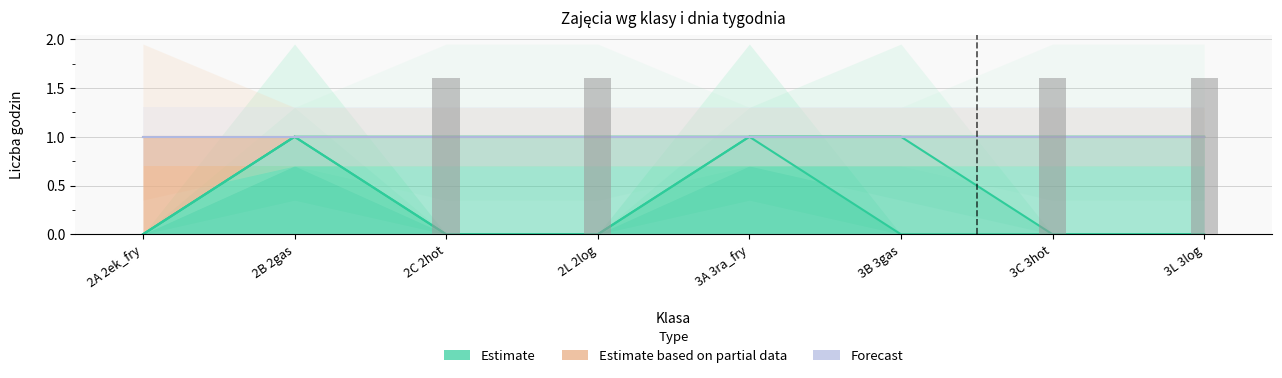

Rank the categories by Środa value from highest to lowest.

2C 2hot, 2L 2log, 3C 3hot, 3L 3log, 2A 2ek_fry, 2B 2gas, 3A 3ra_fry, 3B 3gas